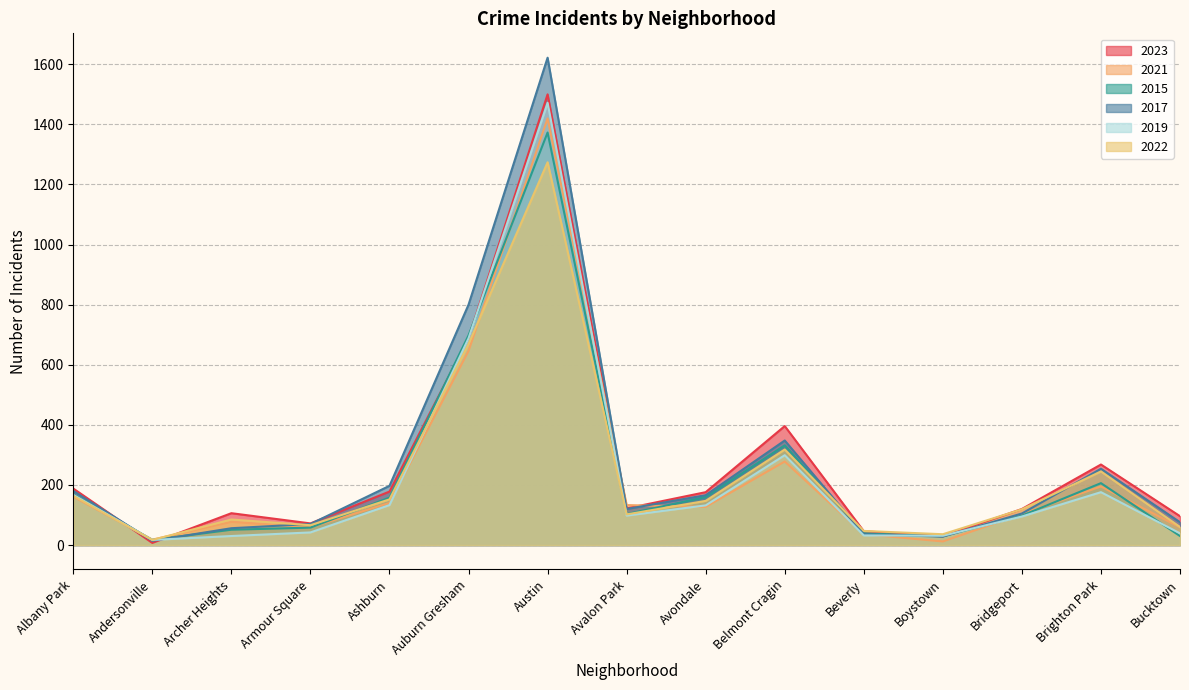

True or false: 2017 and 2019 cross at least once.

True